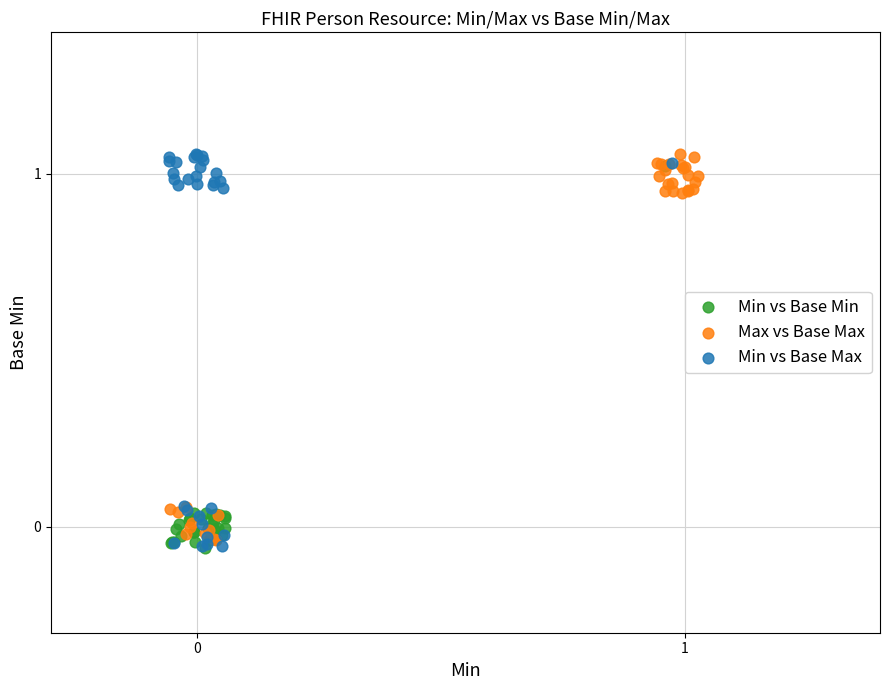

Which series has the largest Y range (max minus min)?

Min vs Base Max